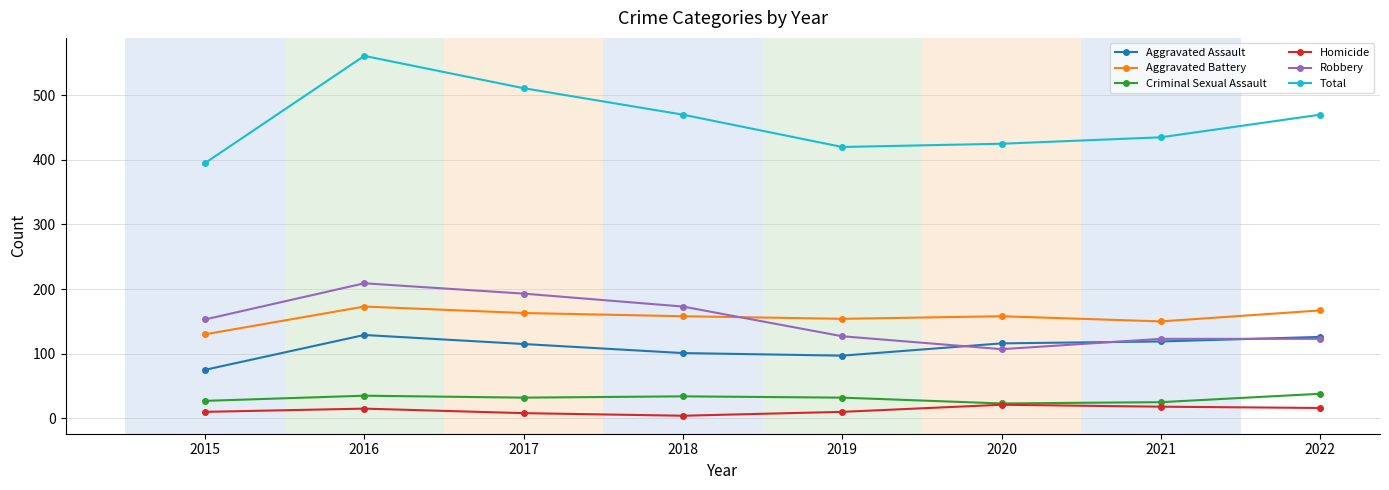

At which category is the sum across all series the highest?

2016